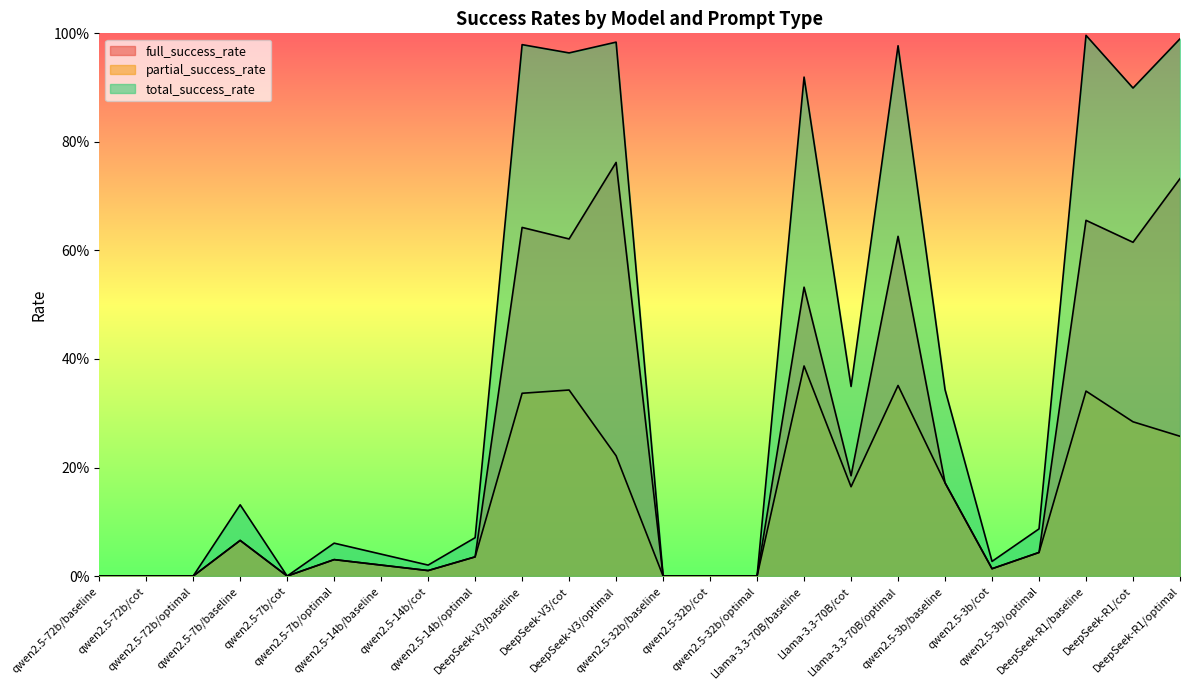

What is the sum of all partial_success_rate values?

3.1